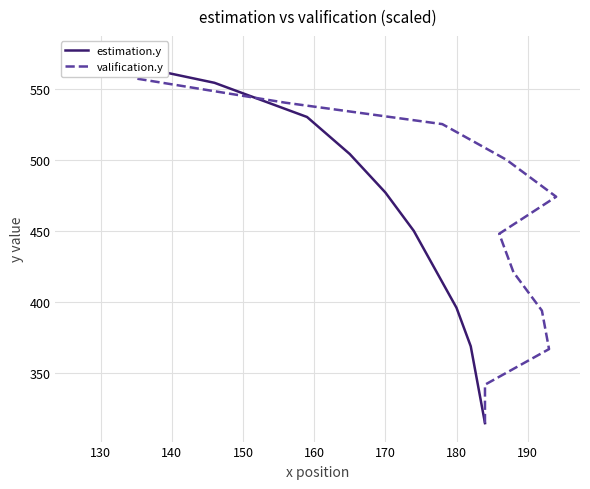

Reading left to right, list all the values displayed in this chart.

estimation.y: 315	342	369	396	423	450	477	504	530	554	574
valification.y: 315	342	367	394	421	448	474	500	525	540	557